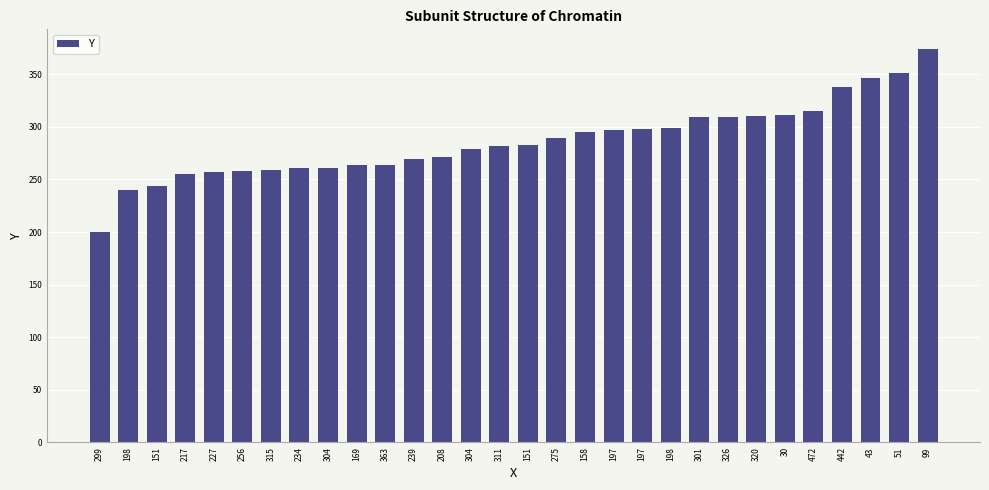

List the labels in order of value, smallest first.

299, 198, 151, 217, 227, 256, 315, 234, 304, 169, 363, 239, 208, 304, 311, 151, 275, 158, 197, 197, 198, 301, 326, 320, 30, 472, 442, 43, 51, 99